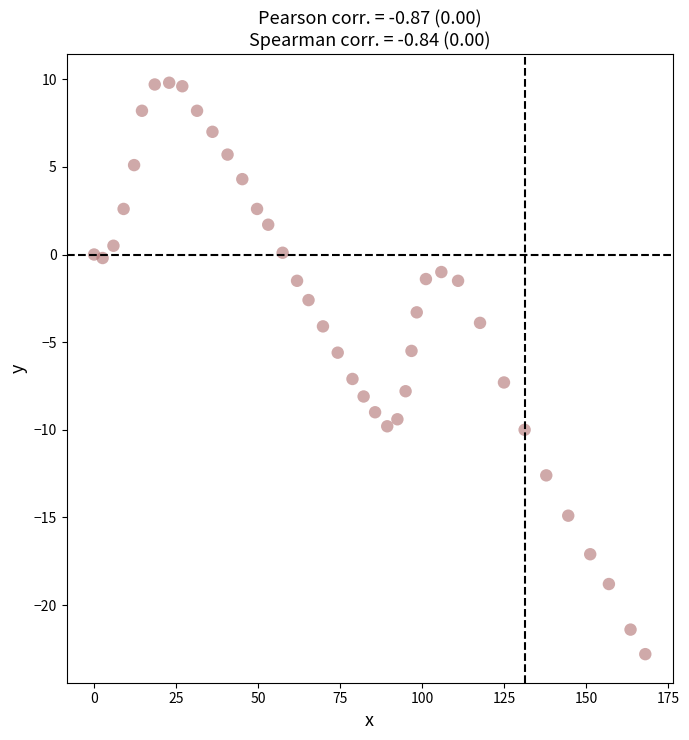

What is the range of X values (max minus min)?

168.1